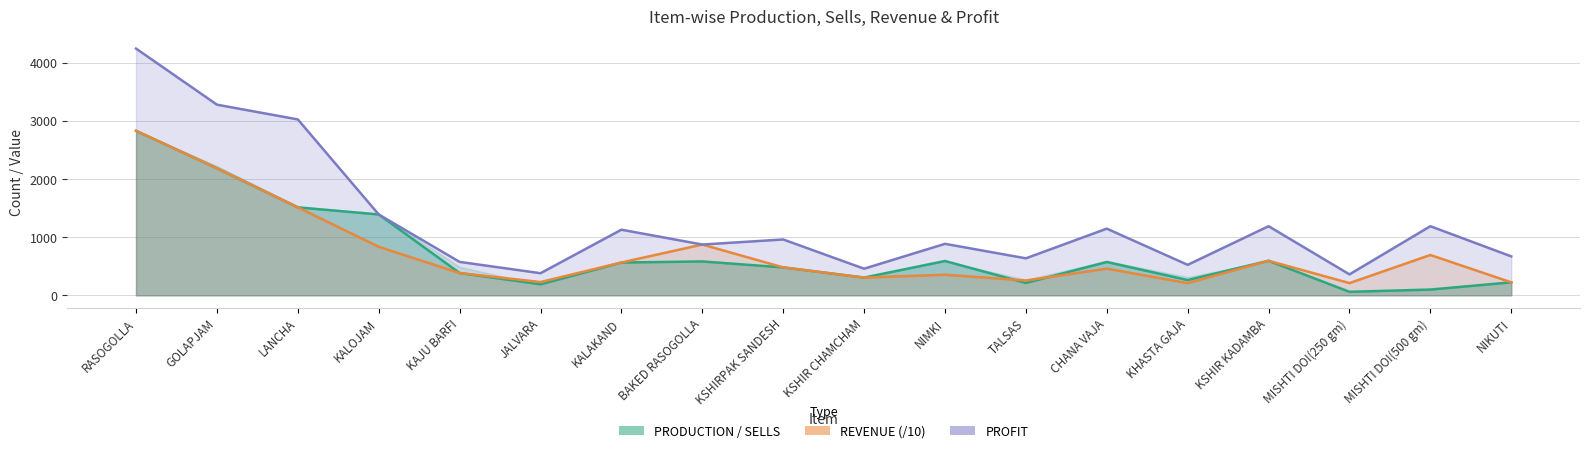

The value of PROFIT at KALAKAND is 1733.3. True or false?

False